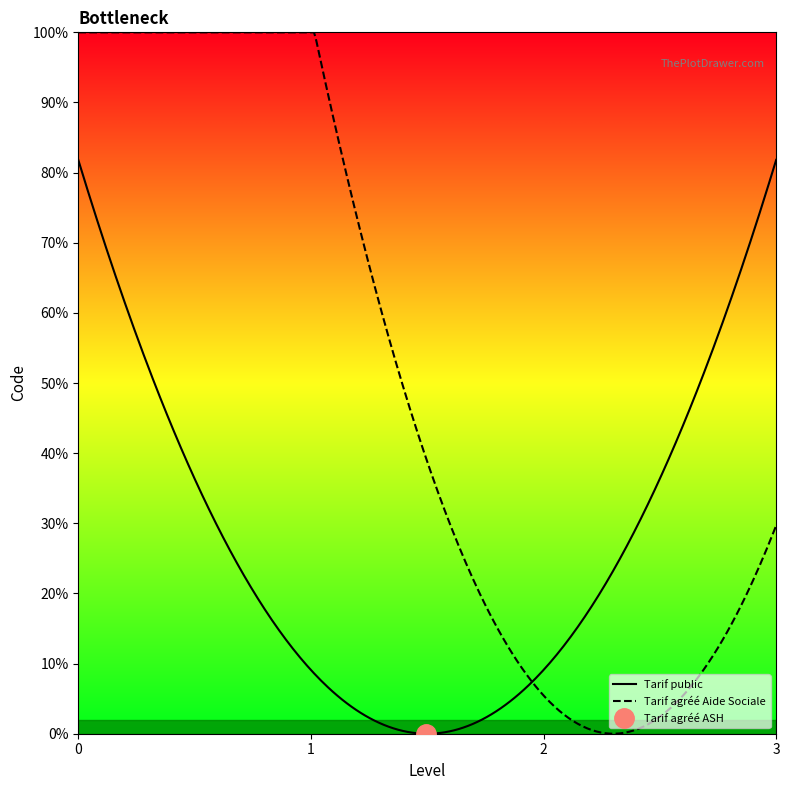

What is the label of the 1st point from the left?

Tarif public